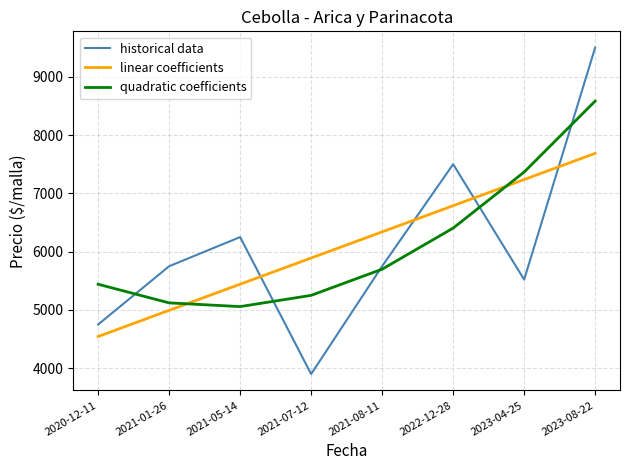

List the series in order of their peak value, highest first.

historical data, quadratic coefficients, linear coefficients